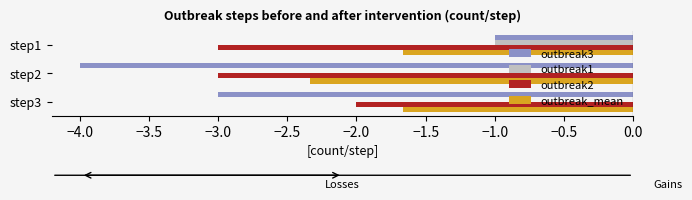

What is the total value across all series at step1?

-6.7